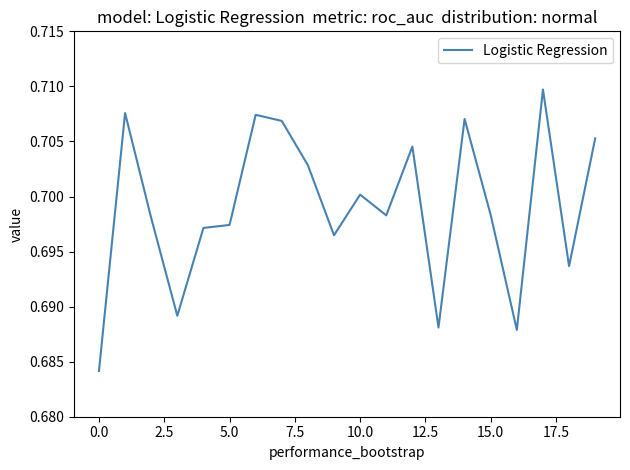

Count the values in the range 0 to 1.

20